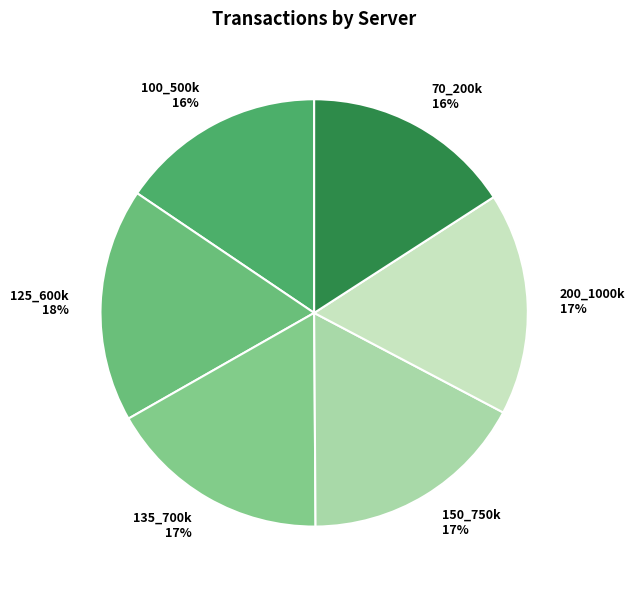

How many segments does this pie chart have?

6